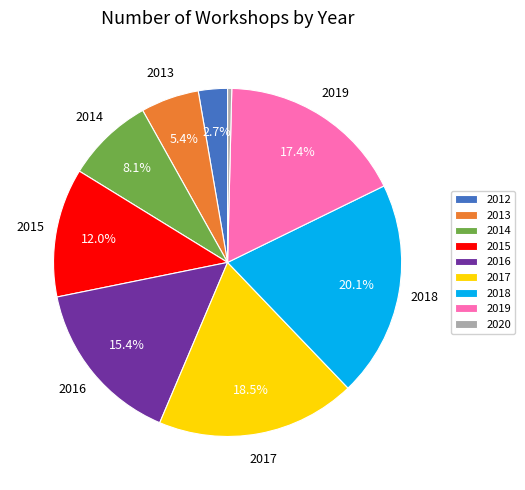

Does 2013 account for over 50% of the chart?

No